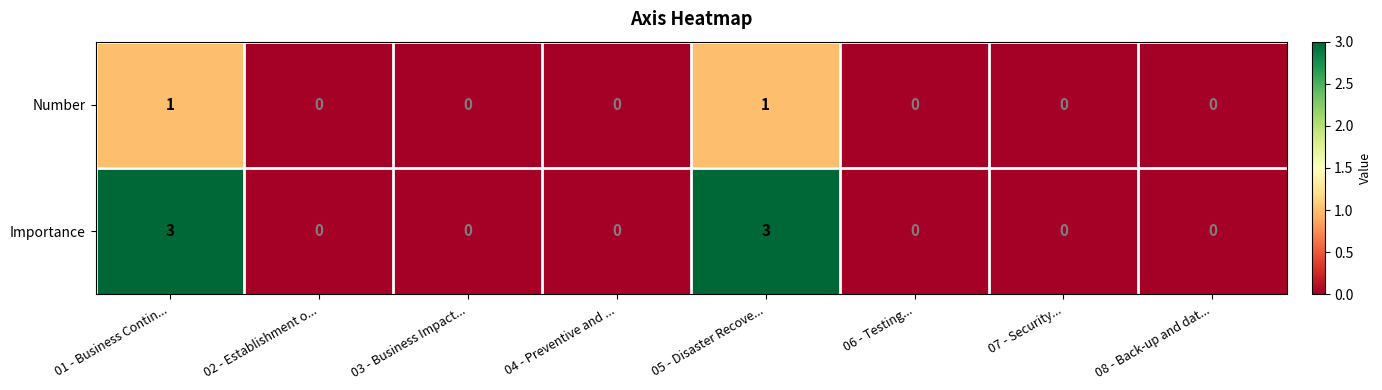

How many categories are shown in the chart?

8